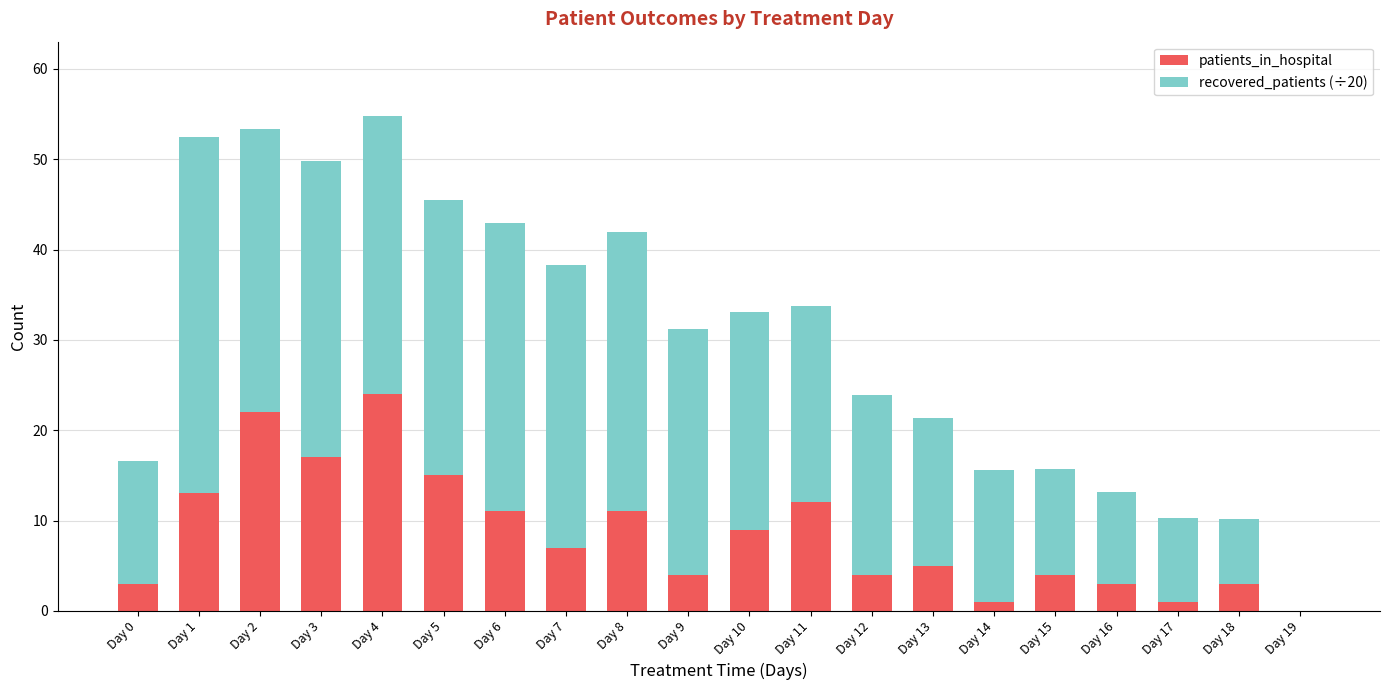

At which category is the sum across all series the highest?

Day 4